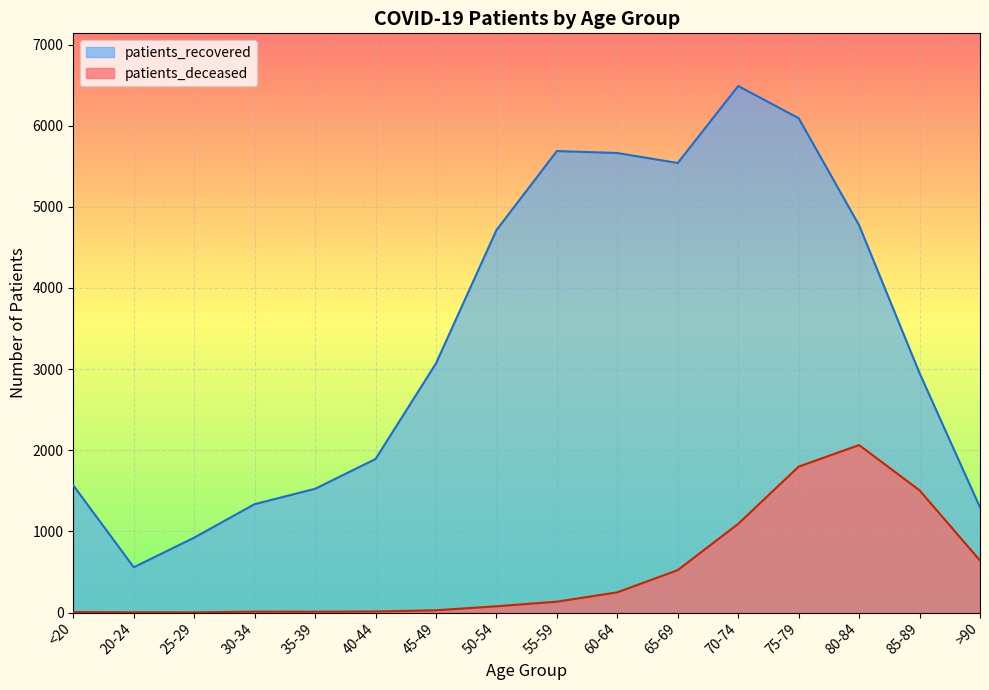

List the series in order of their overall mean, highest first.

patients_recovered, patients_deceased